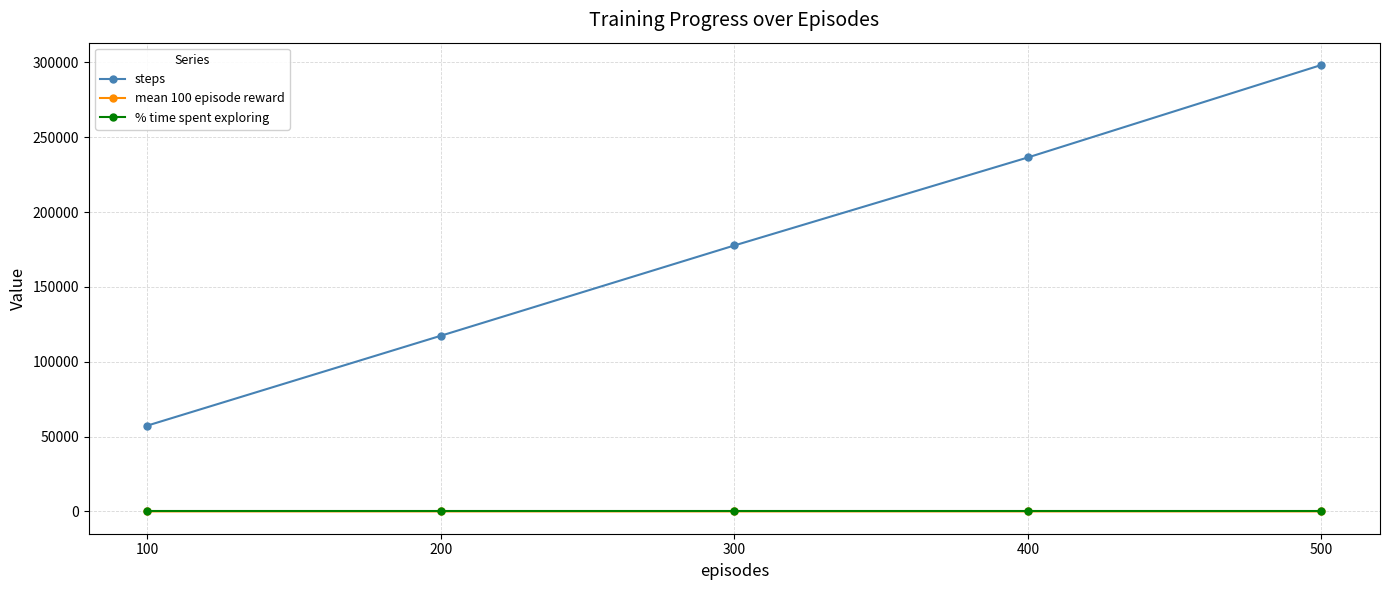

Between 100 and 200, which series saw the biggest shift?

steps